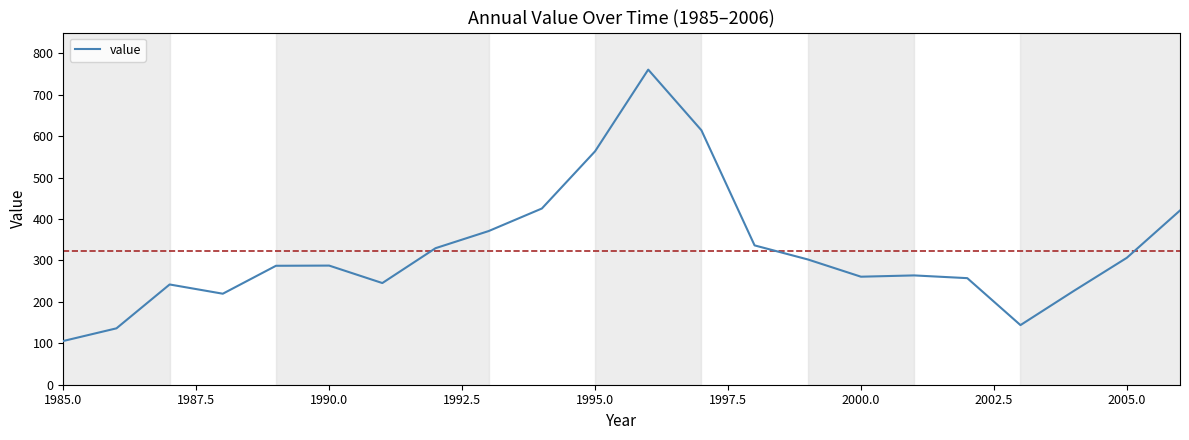

What is the minimum value shown in the chart?

105.5